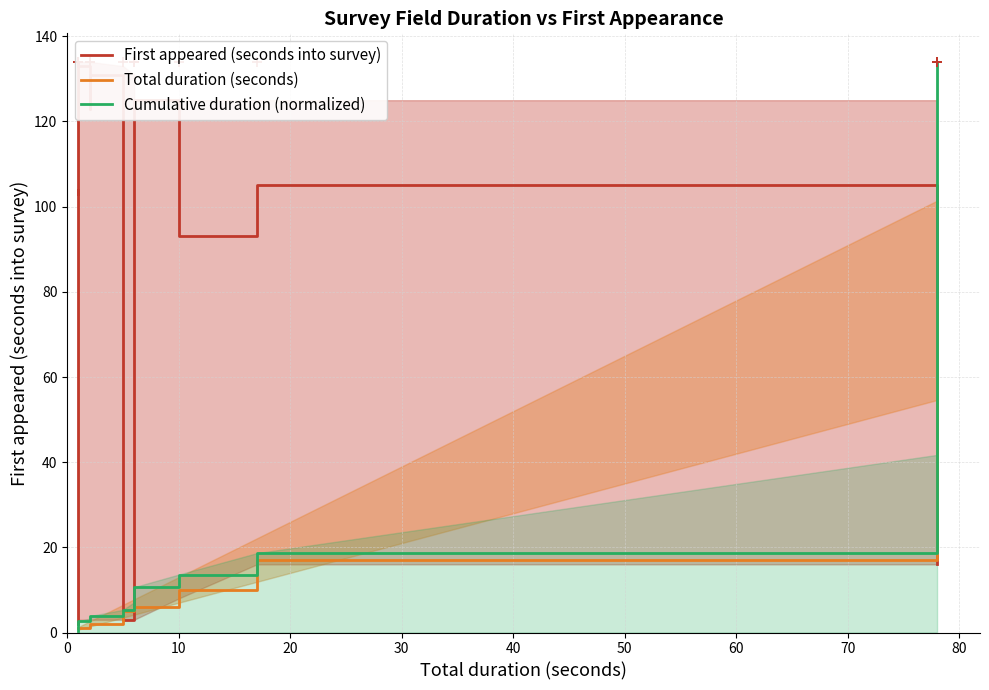

What is the label of the 11th point from the left?

10